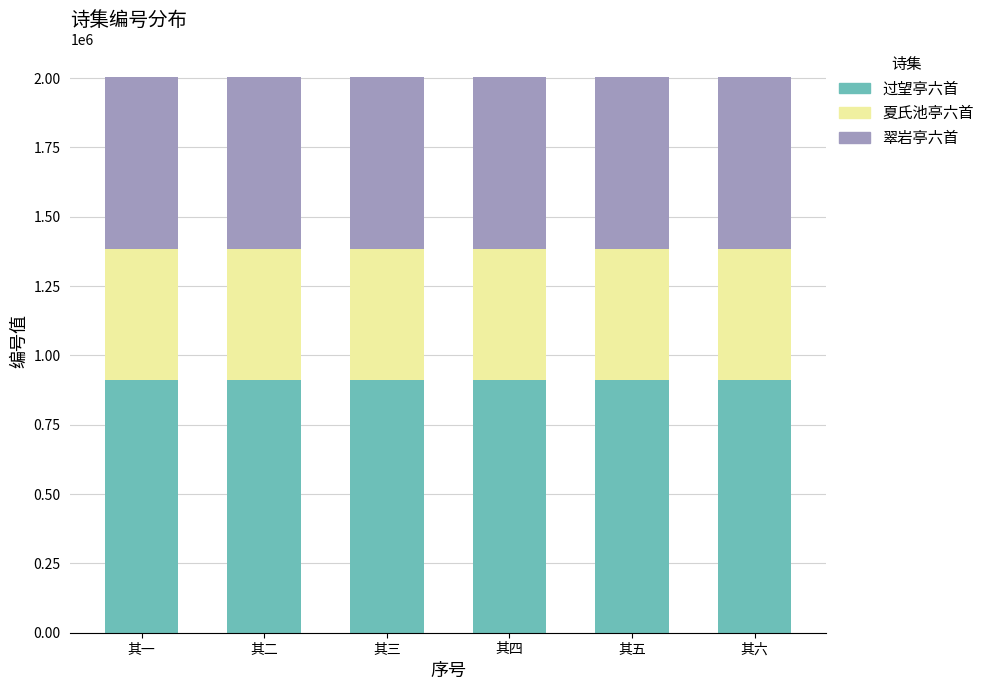

What is the total value across all series at 其六?

2002900